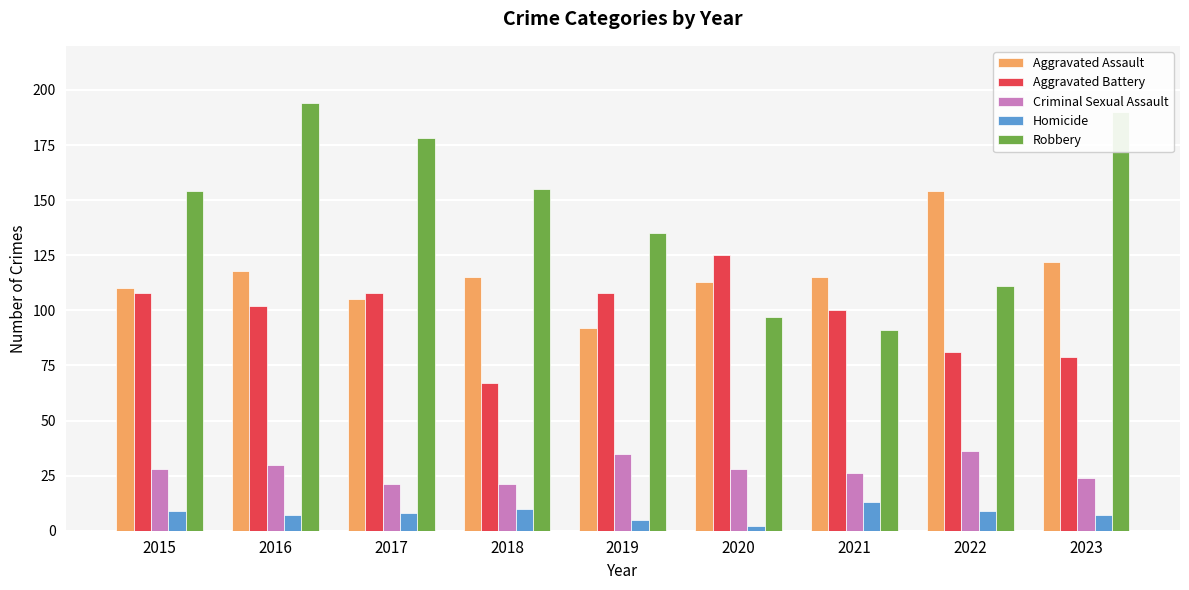

What is the difference between the Criminal Sexual Assault values at 2018 and 2015?

7